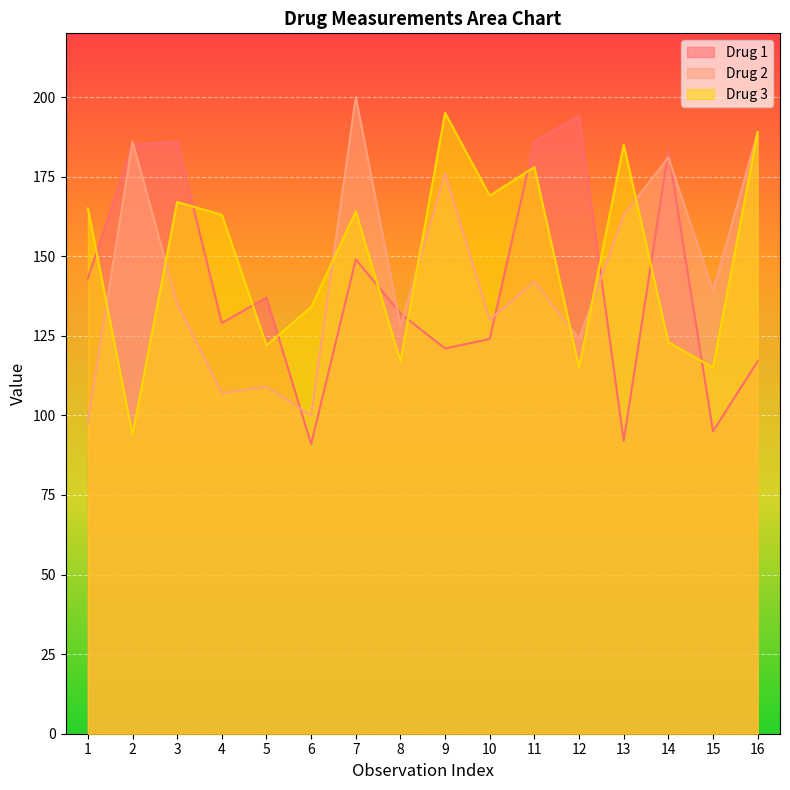

True or false: Drug 1 has more than 2 interior local peaks.

True